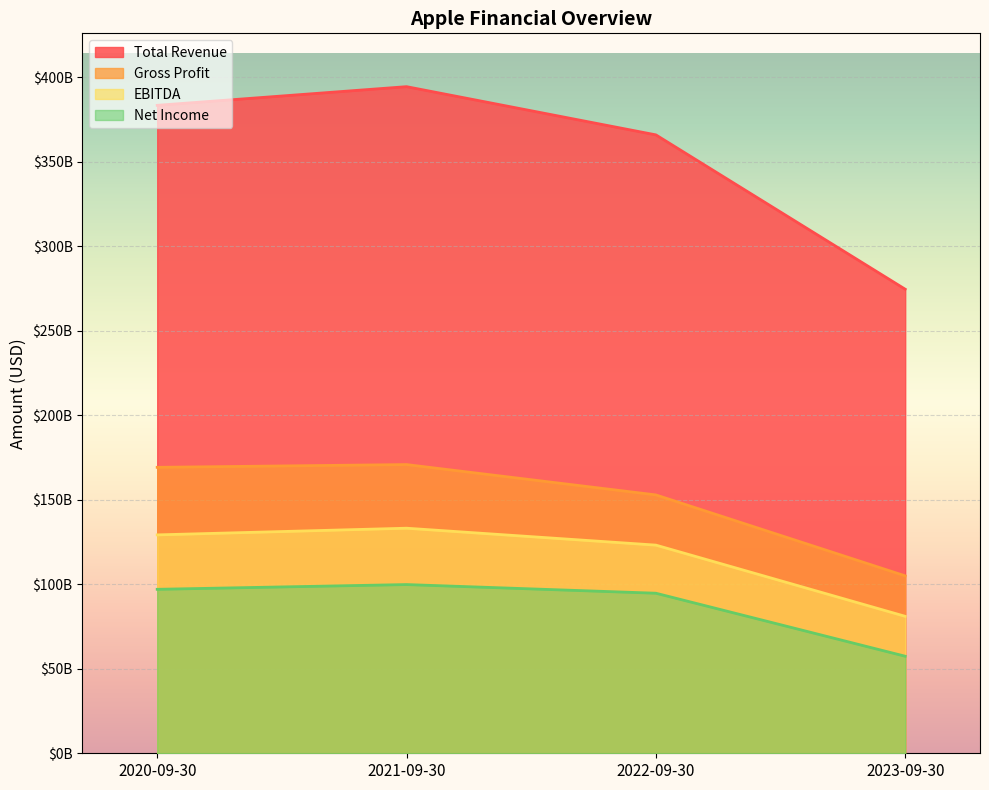

Reading left to right, what are all the values shown in this chart?

Total Revenue: 383285000000	394328000000	365817000000	274515000000
Gross Profit: 169148000000	170782000000	152836000000	104956000000
EBITDA: 129188000000	133138000000	123136000000	81020000000
Net Income: 96995000000	99803000000	94680000000	57411000000